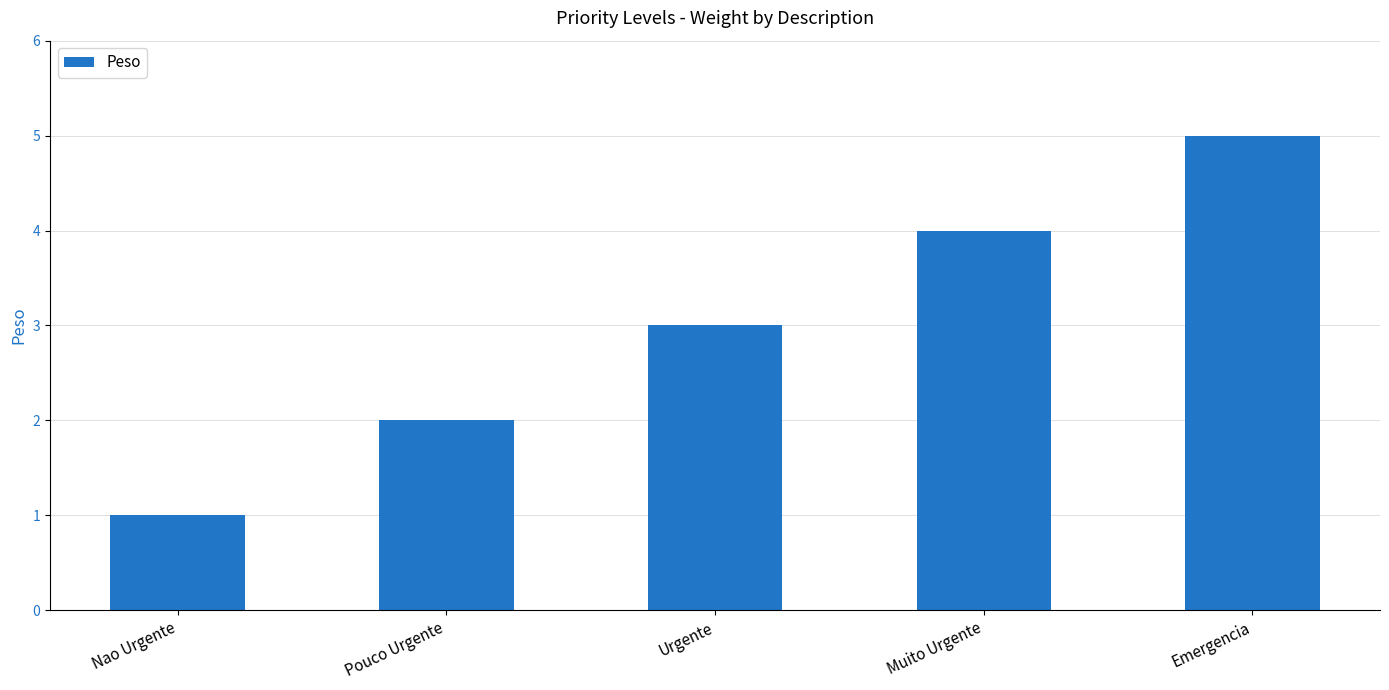

How many bars are there in total?

5